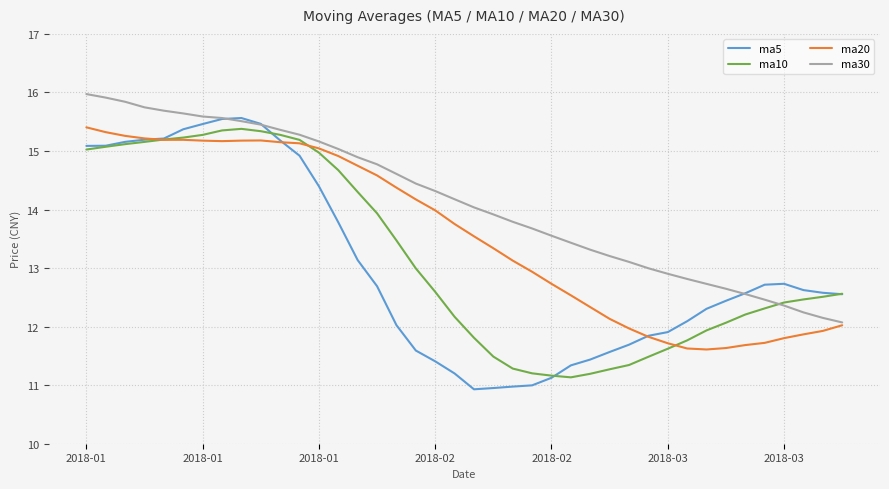

What is the maximum value for ma20?

15.4